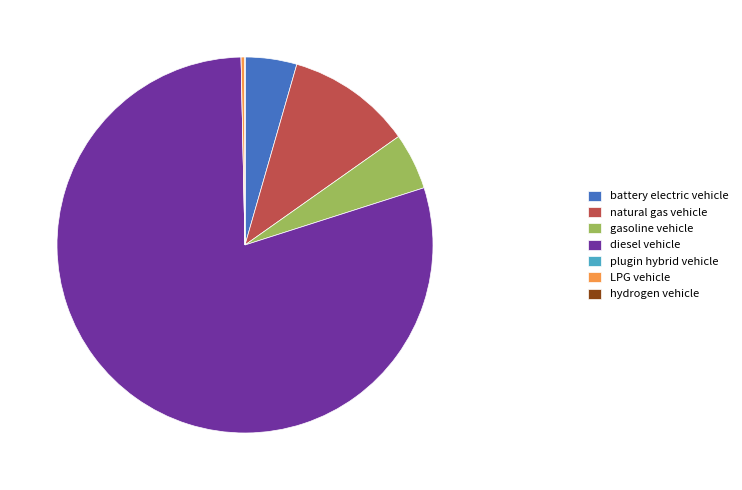

What is the largest slice in the pie chart?

diesel vehicle